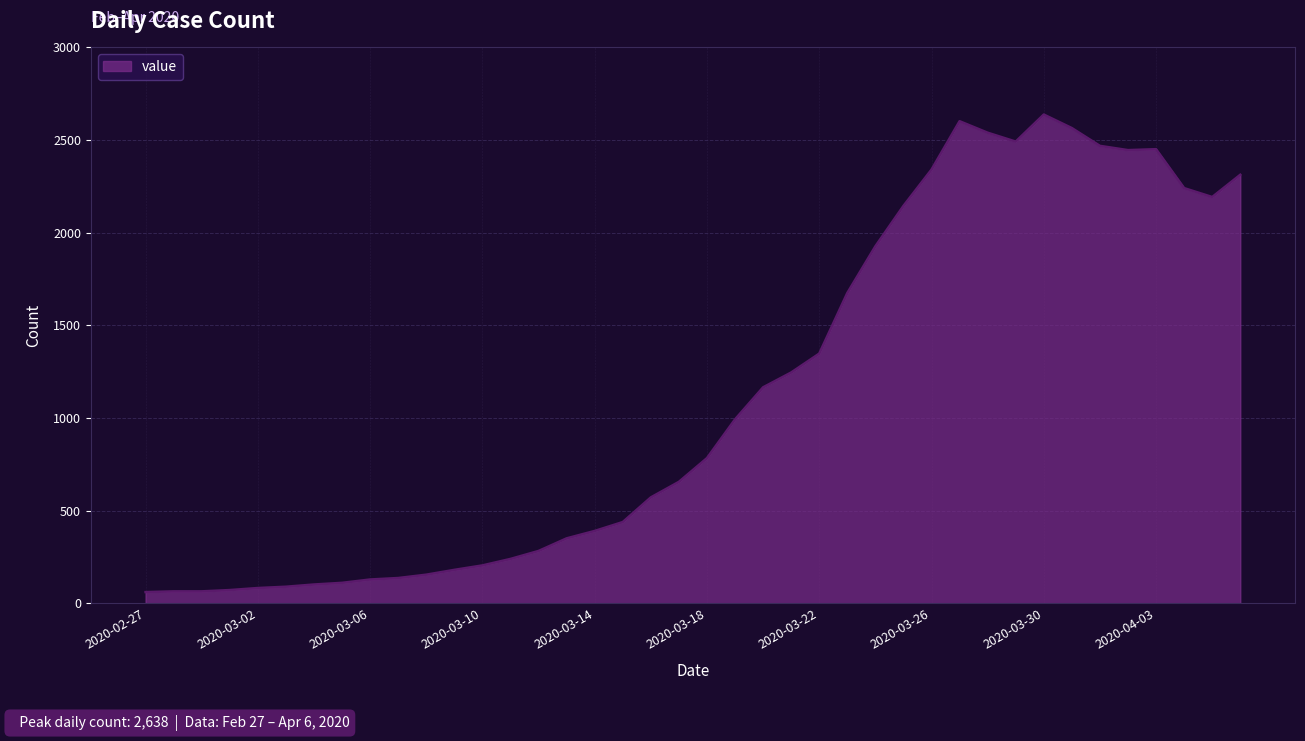

What is the maximum value shown in the chart?

2638